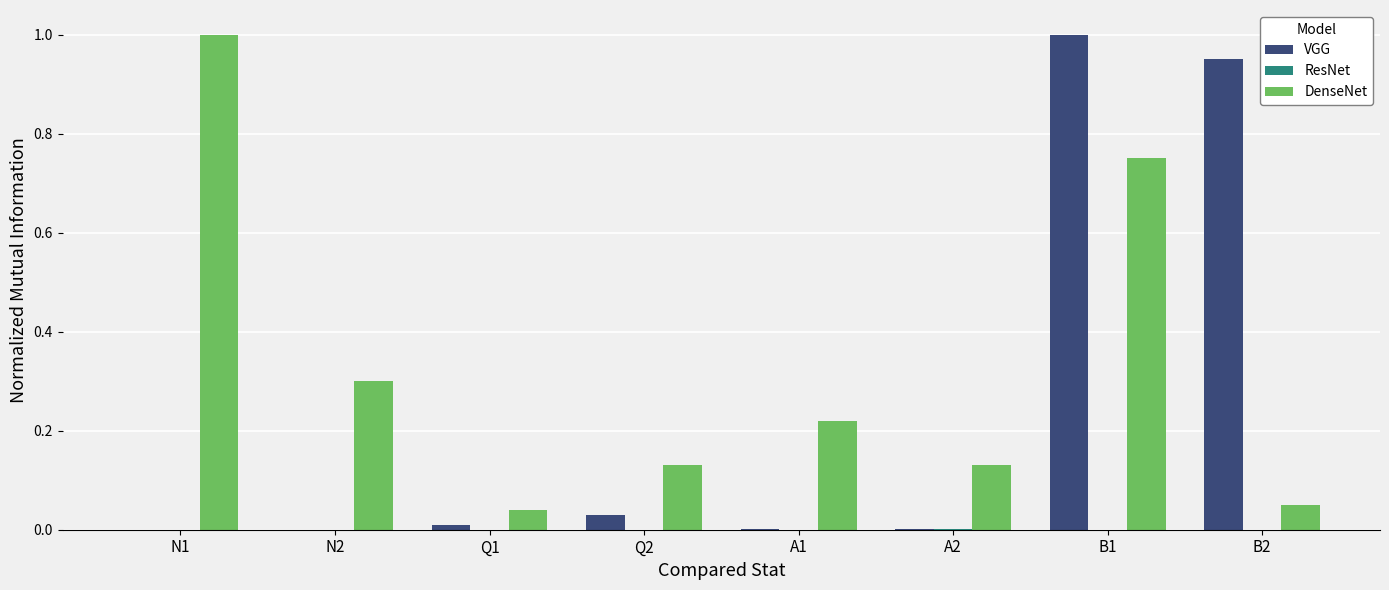

Which series has the largest total across all categories?

DenseNet